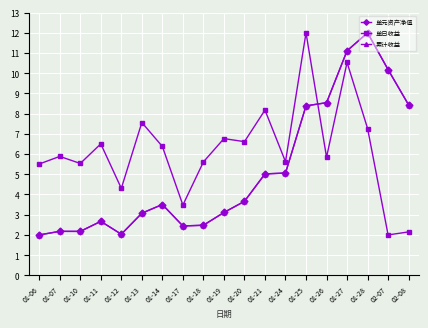

Is this an area chart (filled region under the line)?

No